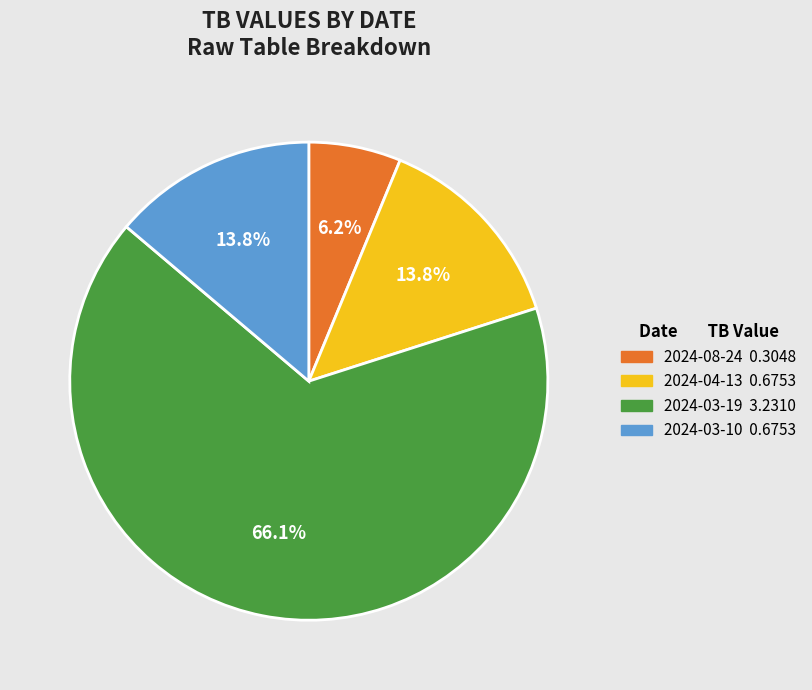

Which slice is the smallest?

2024-08-24